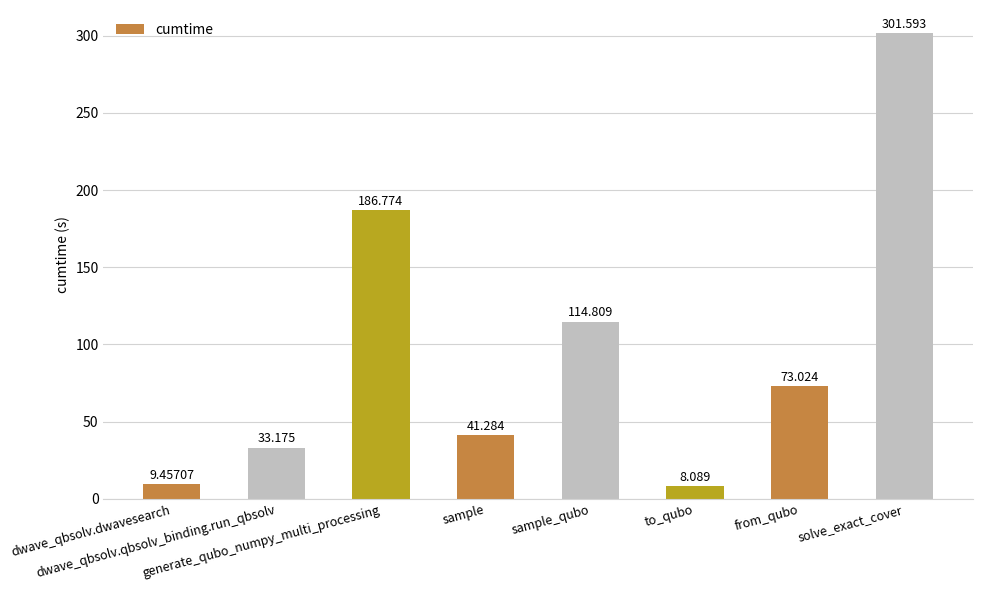

What is the smallest value displayed?

8.1